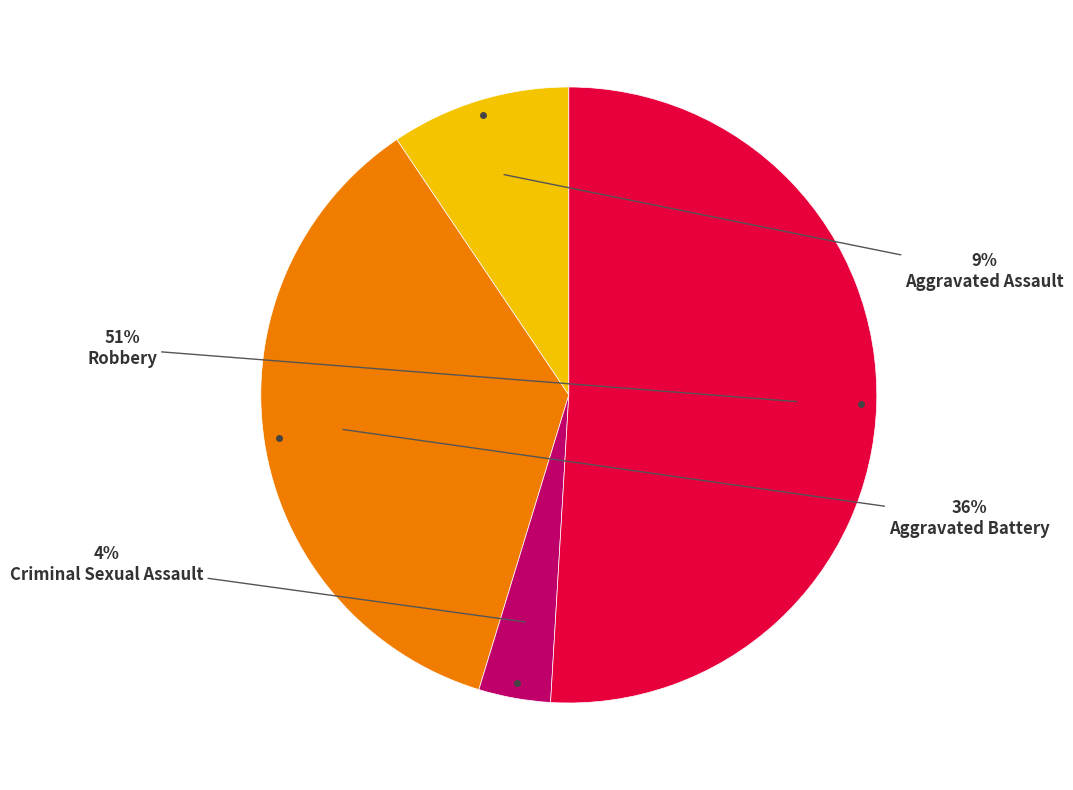

Is there a majority slice in this chart?

Yes